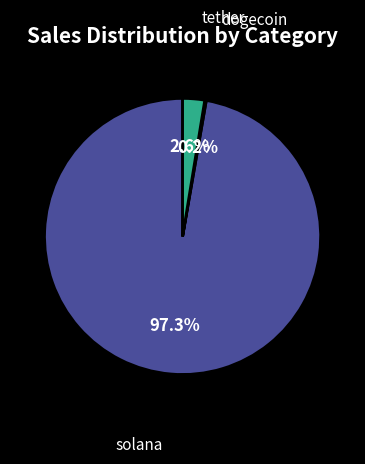

Is there any slice that represents more than half of the pie?

Yes